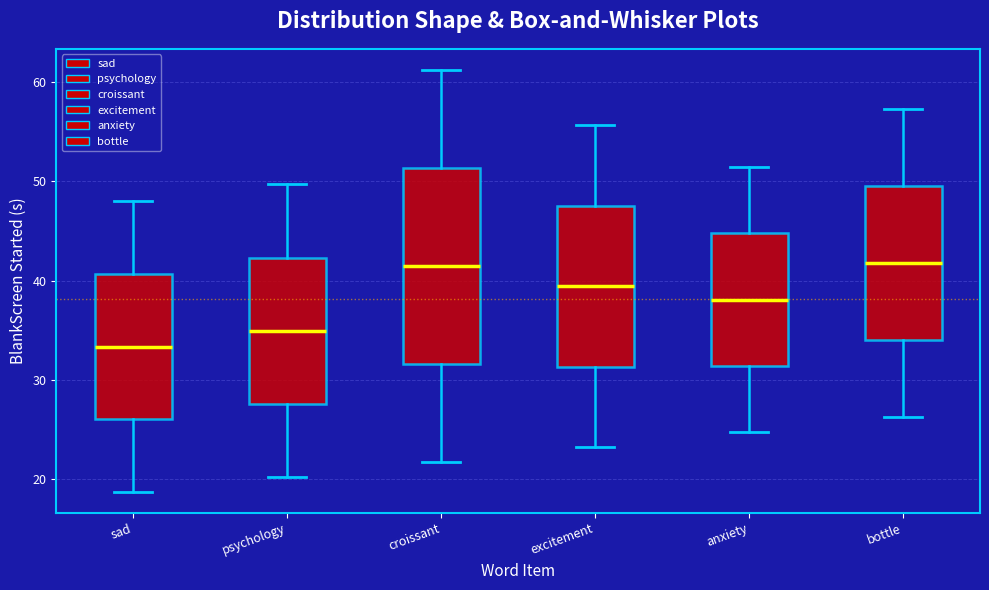

Reading left to right, transcribe this box plot: for each box, give where its median line is, the range the box spans, and where its two whiskers end, as read against the y-axis. The values are not printed on the chart, so give them approximately, as read against the axis.

sad: median 33, box 26 to 41, whiskers 19 to 48
psychology: median 35, box 28 to 42, whiskers 20 to 50
croissant: median 41, box 32 to 51, whiskers 22 to 61
excitement: median 39, box 31 to 48, whiskers 23 to 56
anxiety: median 38, box 31 to 45, whiskers 25 to 51
bottle: median 42, box 34 to 49, whiskers 26 to 57